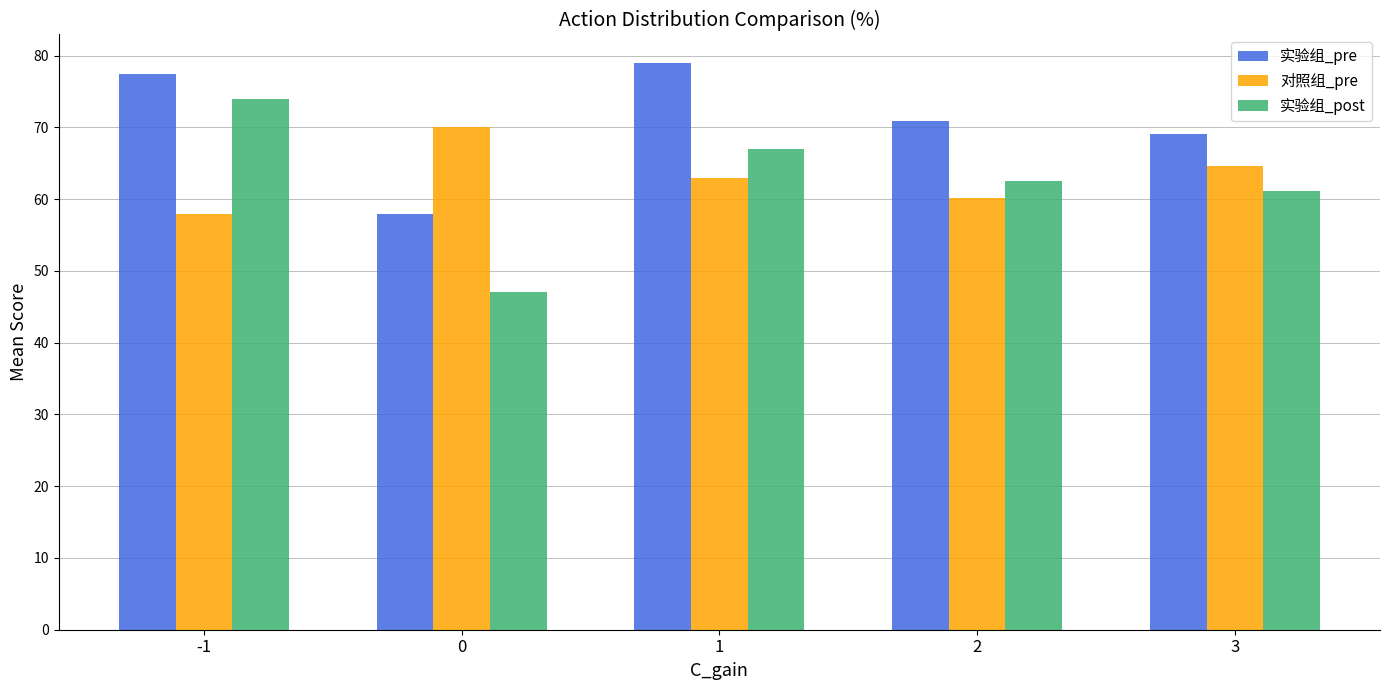

List the labels in order of 实验组_post value, largest first.

-1, 1, 2, 3, 0